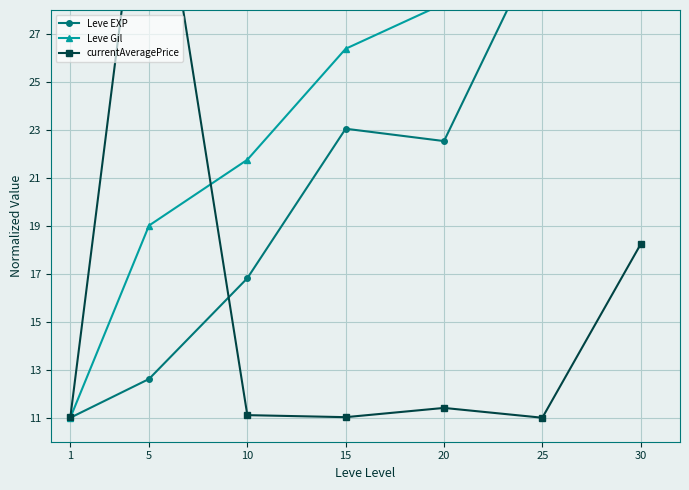

At which category is the sum across all series the highest?

30